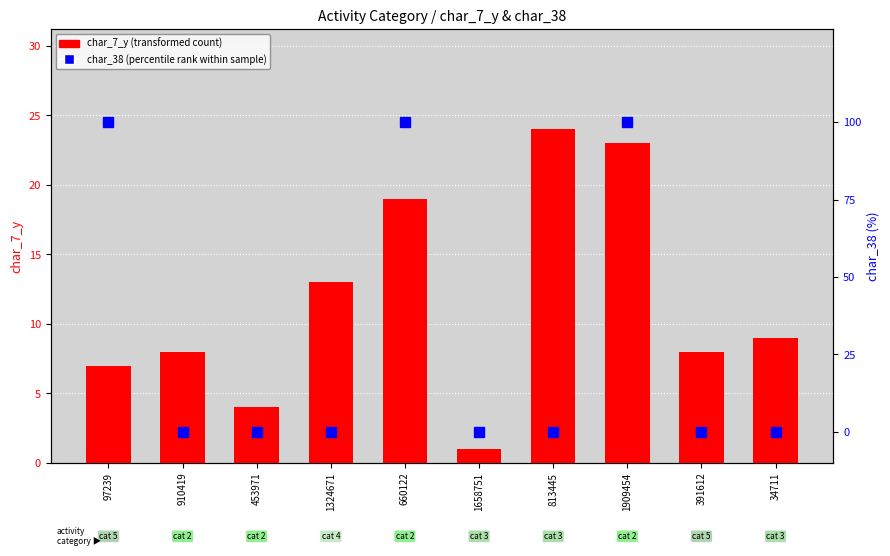

Rank the series at 1658751 from highest to lowest value.

char_7_y (transformed count), char_38 (percentile rank)